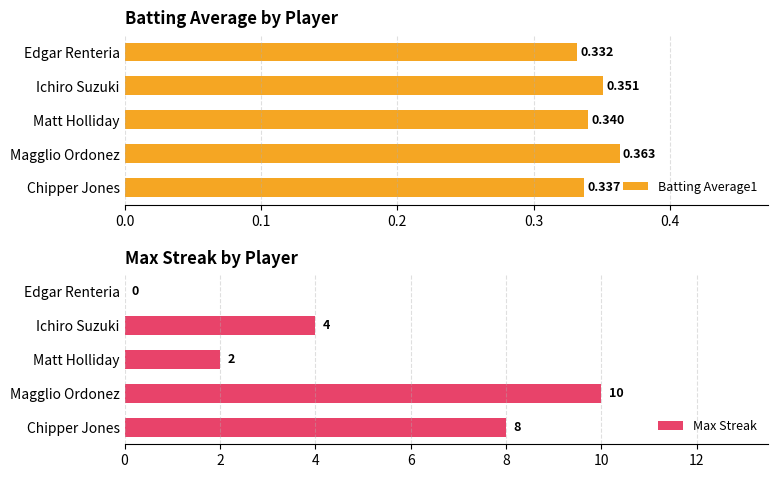

Reading left to right, transcribe all the data shown in this chart.

Batting Average1: 0.3	0.4	0.3	0.4	0.3
Max Streak: 8.0	10.0	2.0	4.0	0.0